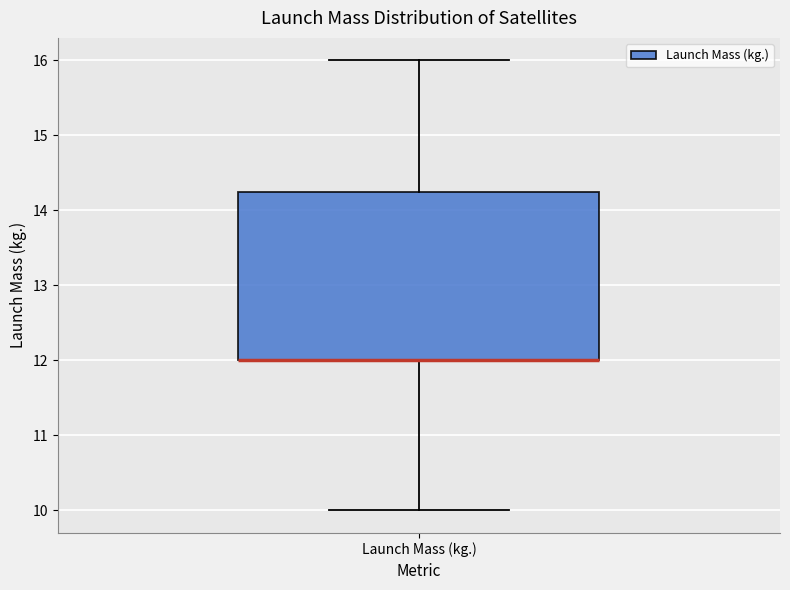

Read this box plot against the y-axis: the position of the median line, the range covered by the box, and the ends of both whiskers. The values are not printed on the chart, so give them approximately, as read against the axis.

median 12.0 (drawn on the box's lower edge), box 12.0 to 14.3, whiskers 10.0 to 16.0